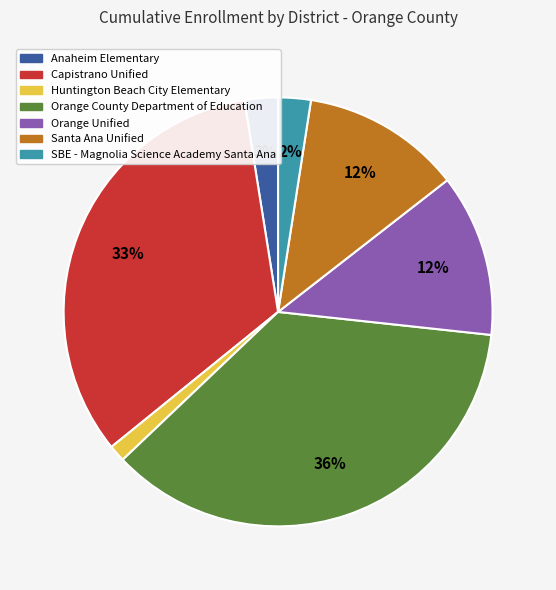

Combined, do Anaheim Elementary and Santa Ana Unified account for over 50%?

No